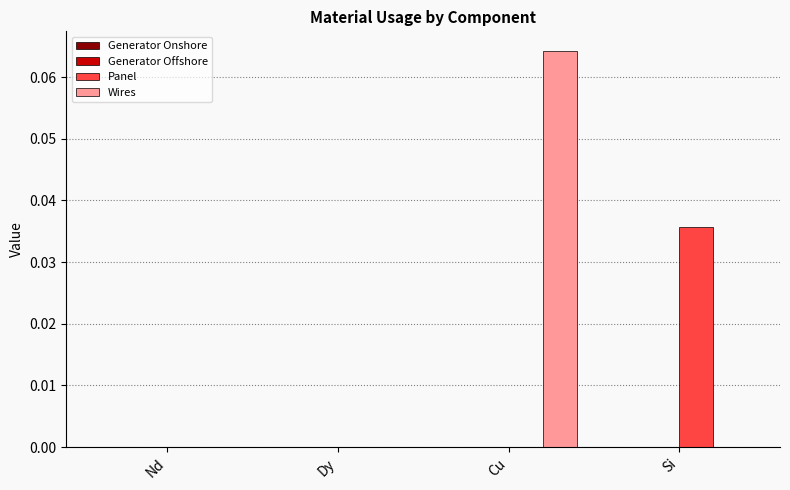

Is it true that Panel equals 0.1 at Si?

False